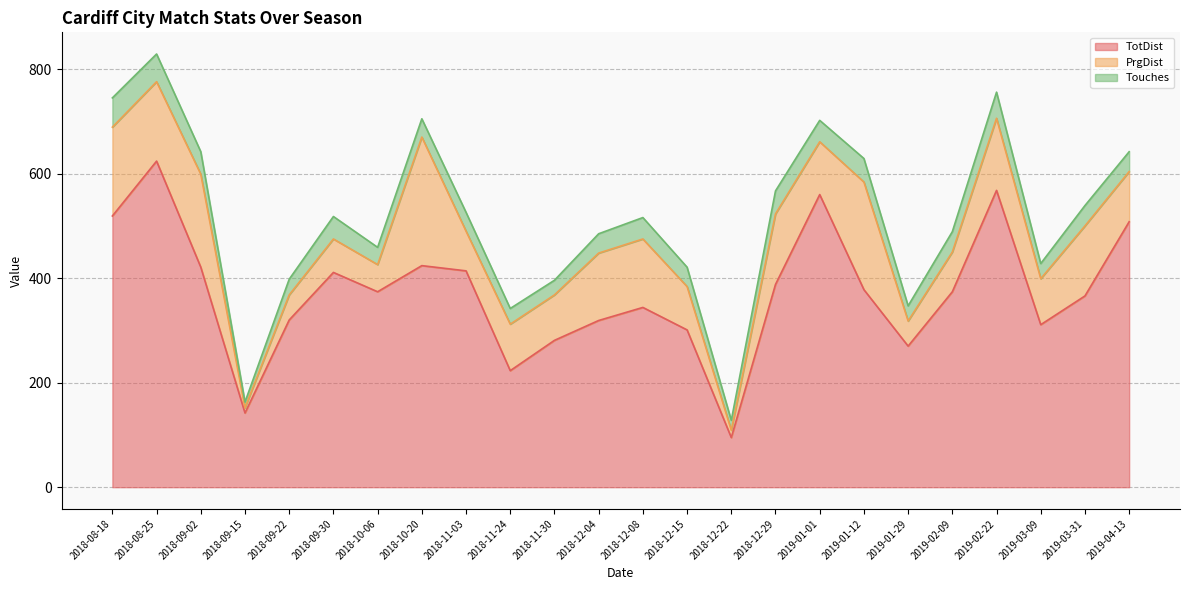

Where is the first local maximum for TotDist?

2018-08-25